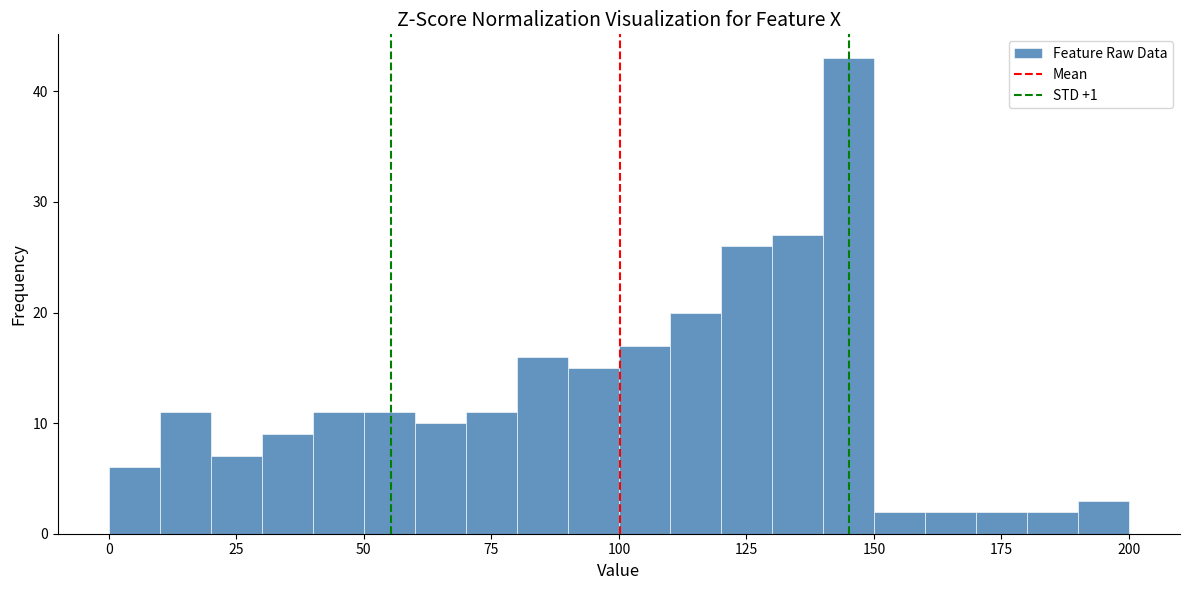

Read against the x-axis, roughly where is the centre of the tallest bar?

145